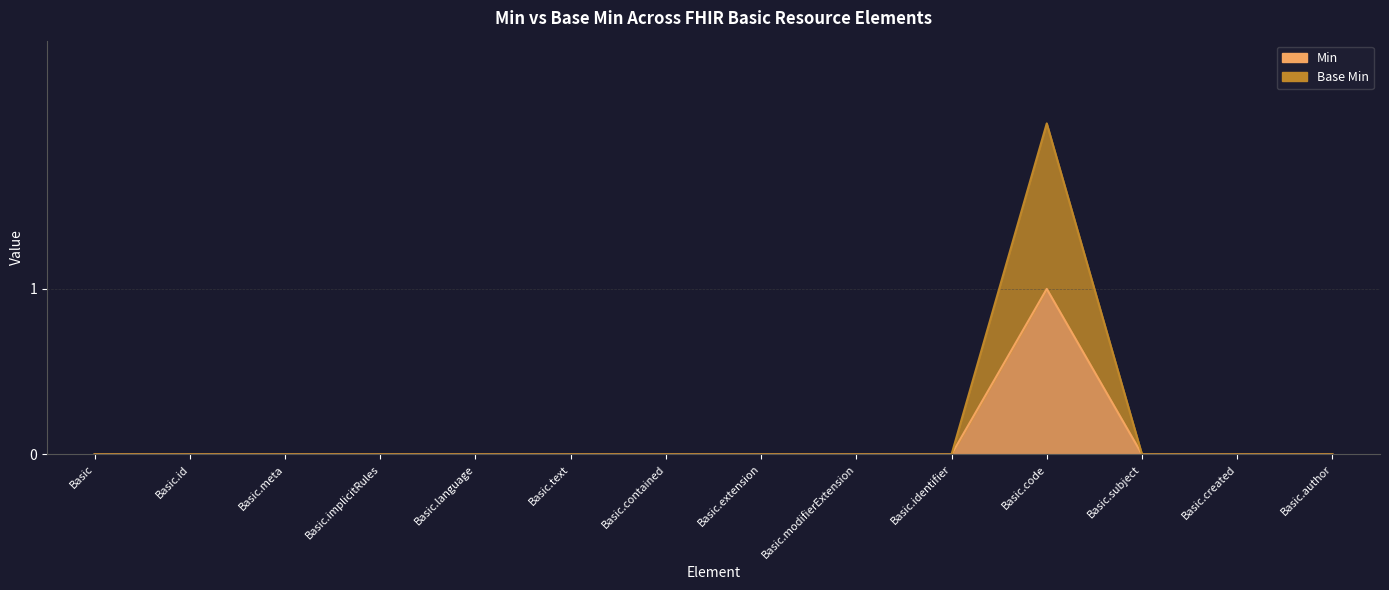

Which series changed the most between Basic and Basic.subject?

Min